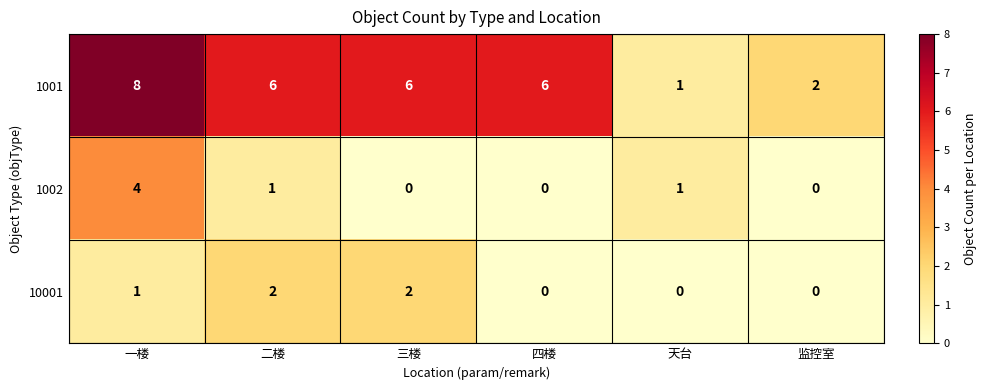

How many data points in 10001 are less than 1?

3